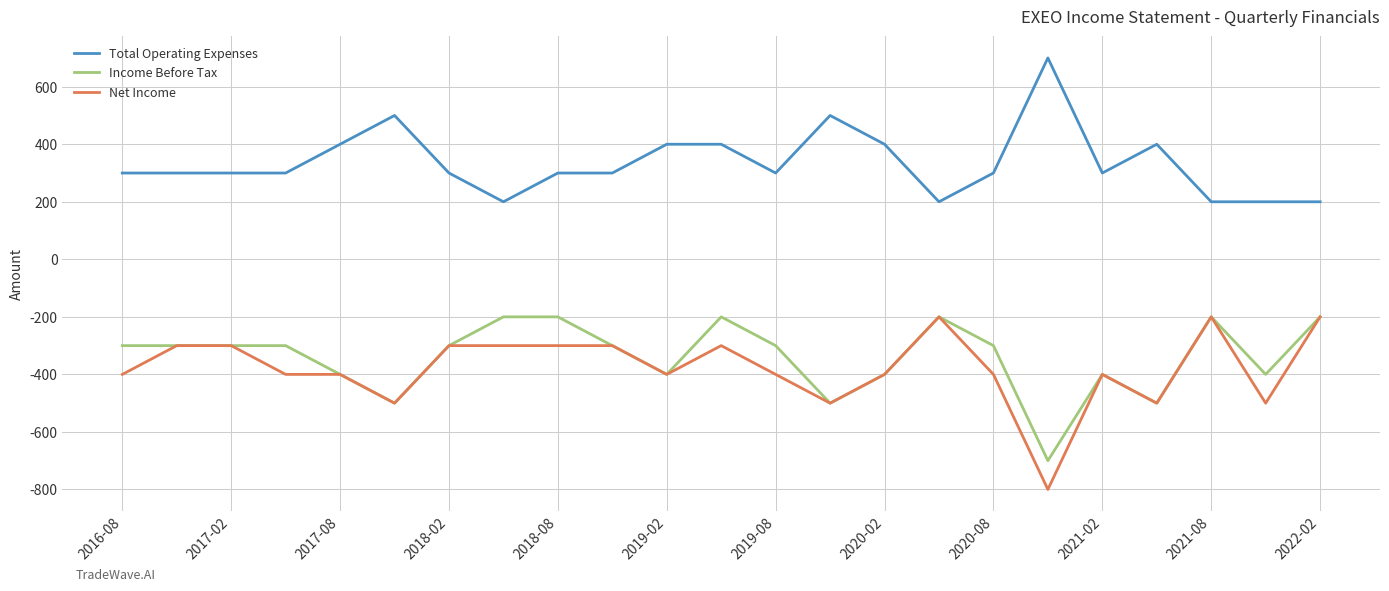

Count the number of data series in this chart.

3